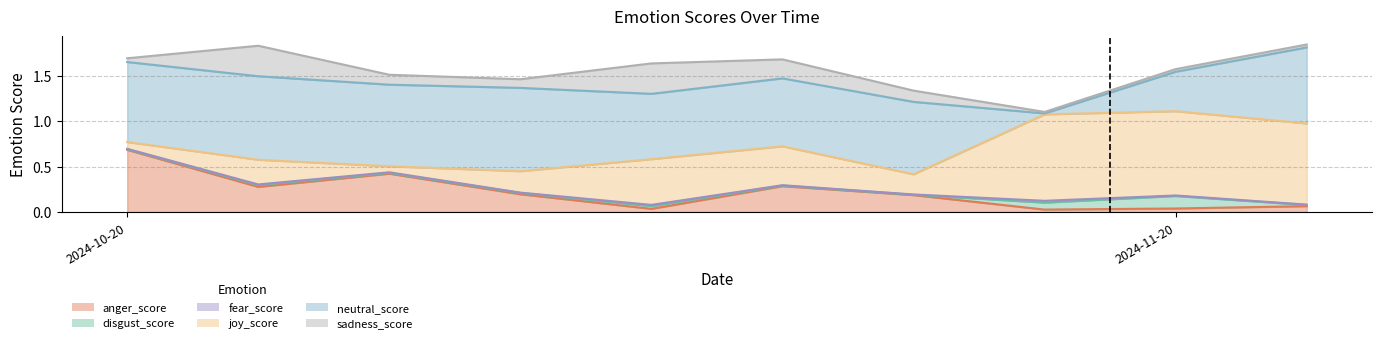

What is the value of the joy_score point at the 3rd from the left?

0.1